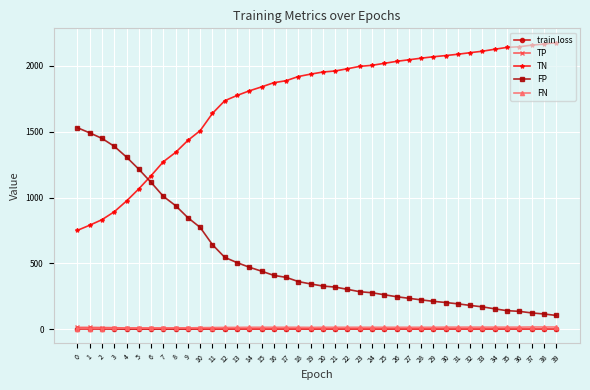

What is the greatest value displayed?

2176.0